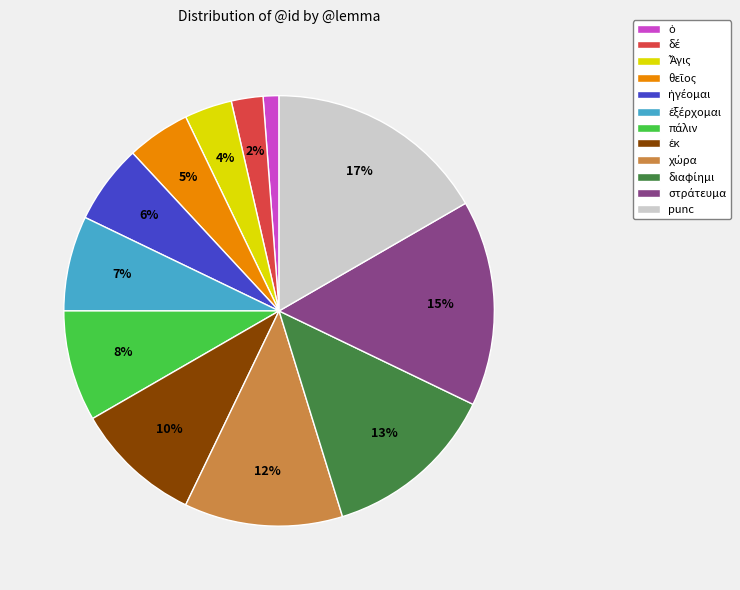

To the nearest percent, what is the average slice percentage?

8%